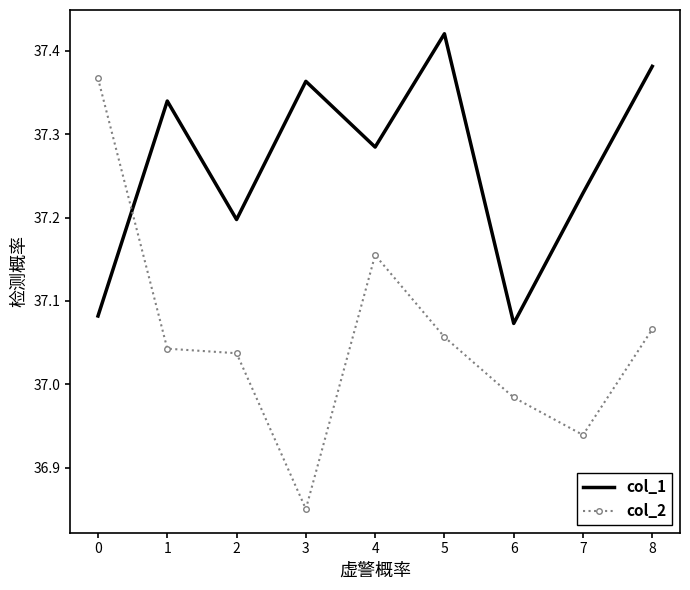

At which label is col_2 closest to 37?

6